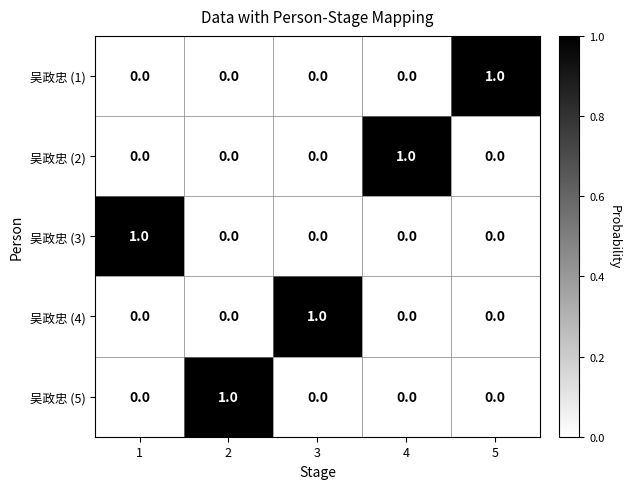

What is the difference between the highest and lowest values at 5?

1